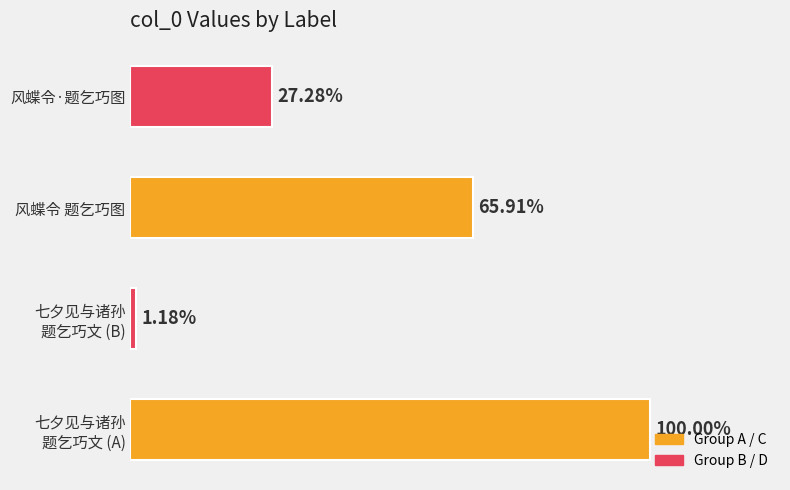

Are the bars horizontal?

Yes